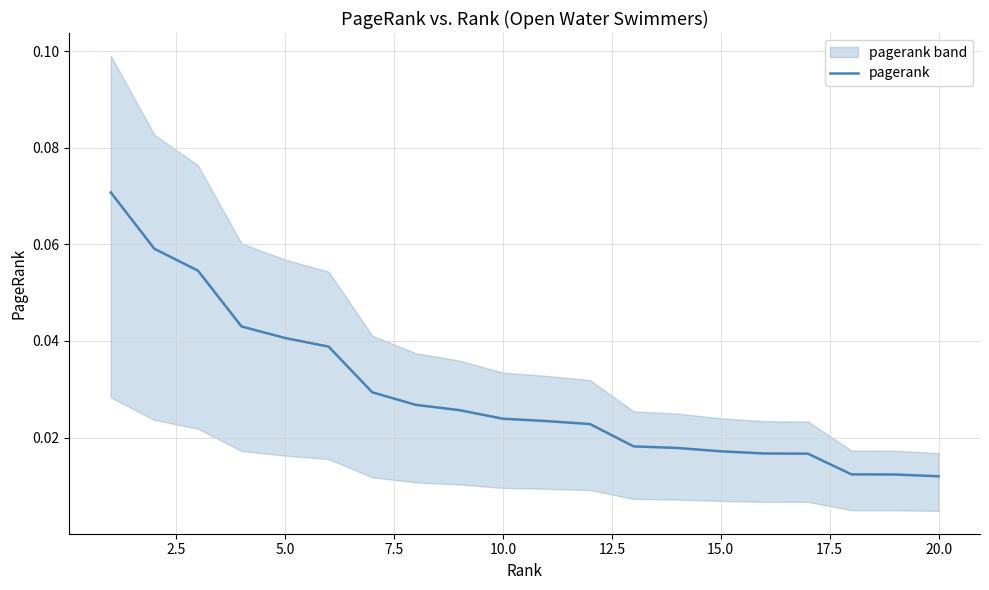

Reading left to right, what are all the values shown in this chart?

0.1	0.1	0.1	0.0	0.0	0.0	0.0	0.0	0.0	0.0	0.0	0.0	0.0	0.0	0.0	0.0	0.0	0.0	0.0	0.0